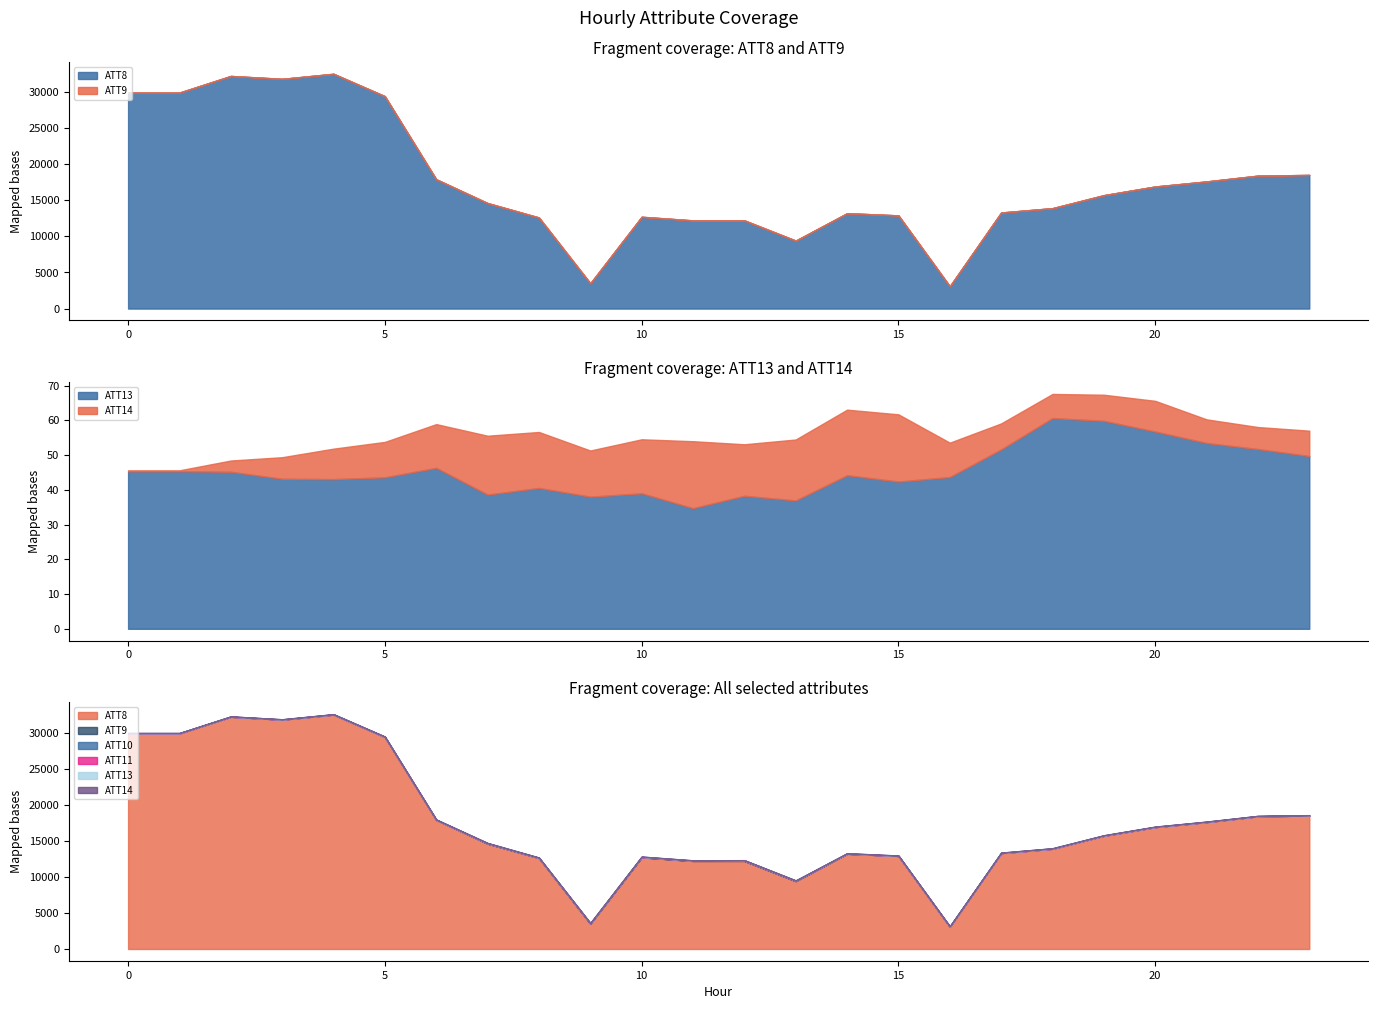

Is it true that ATT10 equals -14.1 at 20?

False